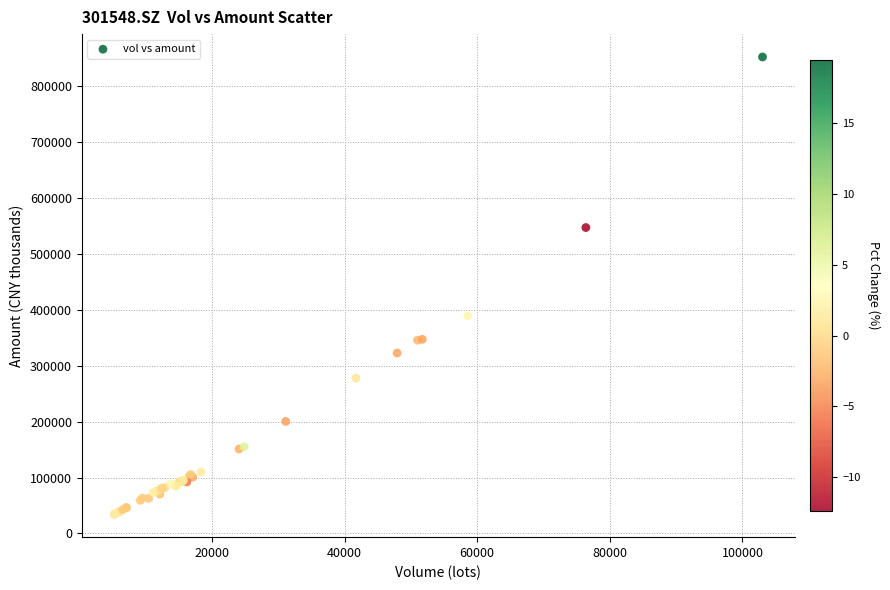

What Y value in the scatter plot is closest to 443084?

389132.8